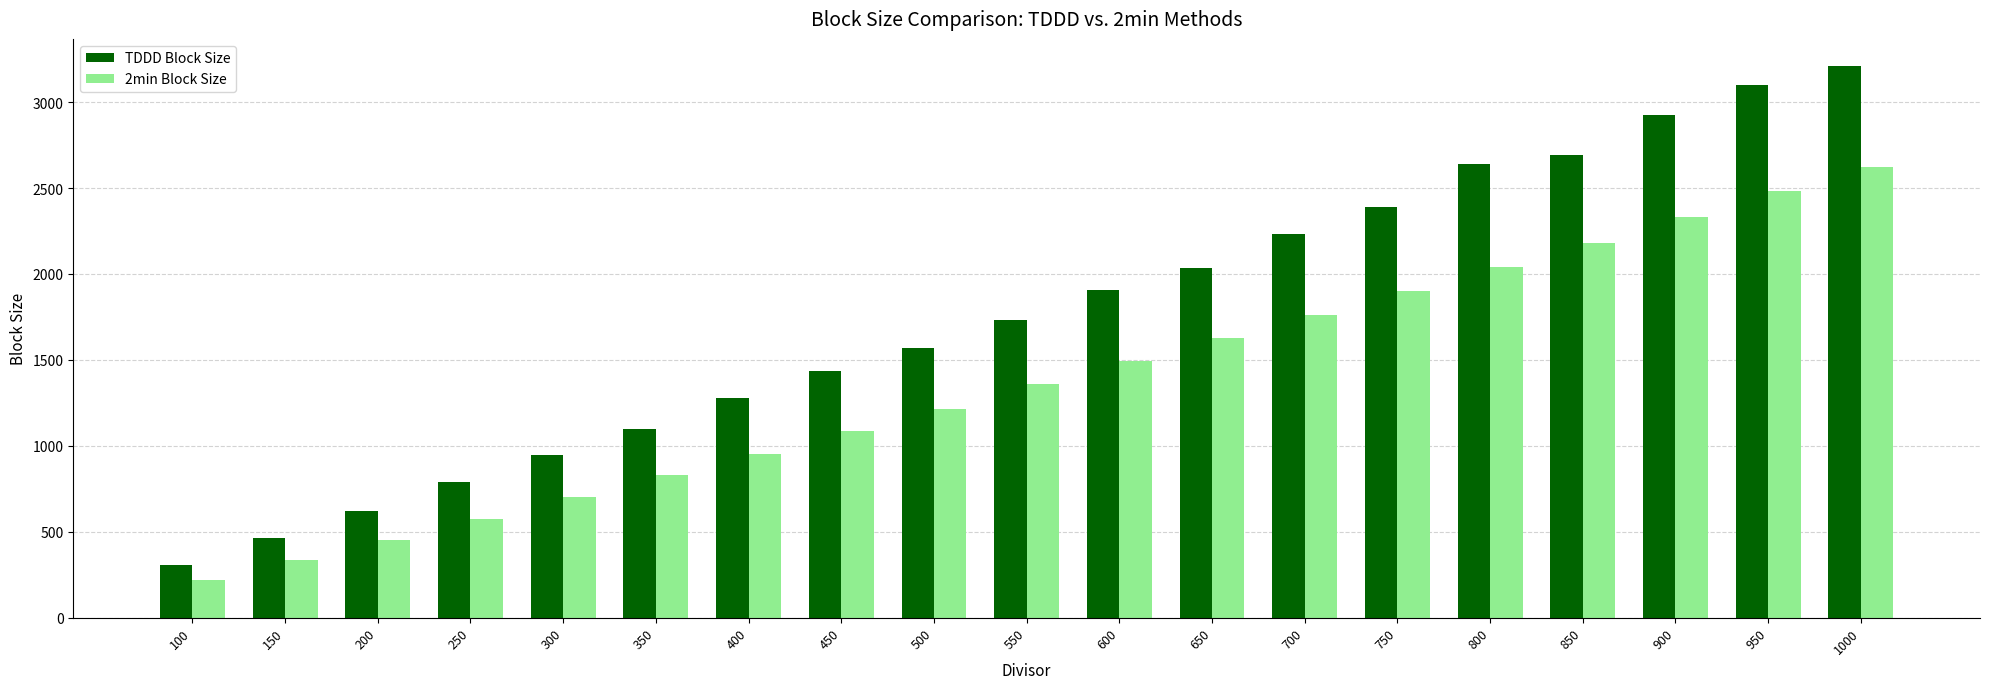

How many groups of bars are there?

19